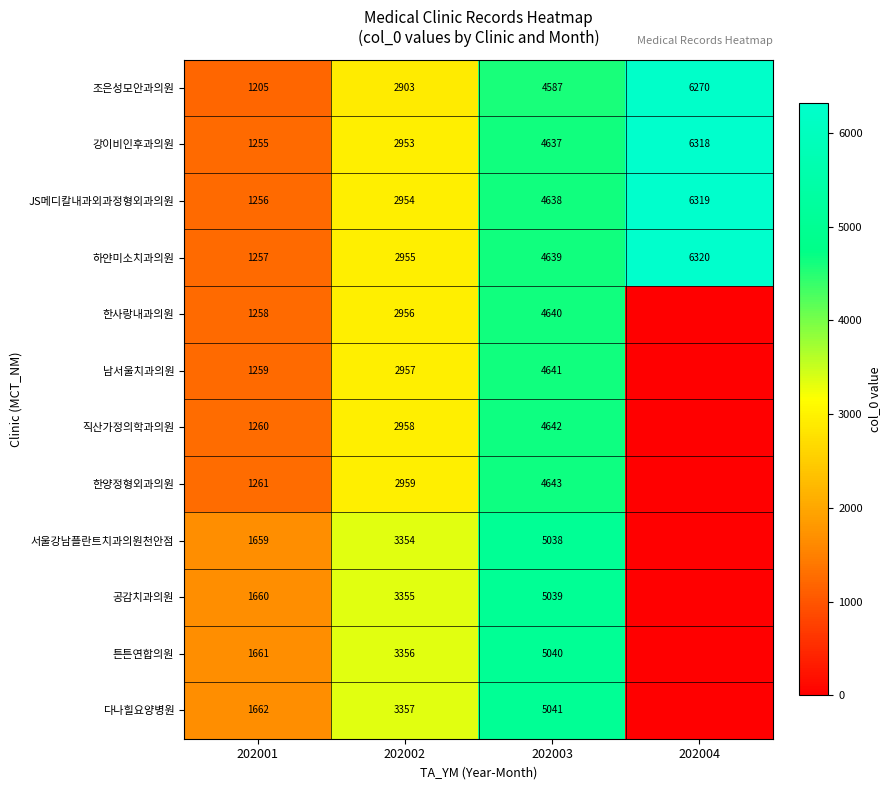

Rank the series at 202003 from lowest to highest value.

조은성모안과의원, 강이비인후과의원, JS메디칼내과외과정형외과의원, 하얀미소치과의원, 한사랑내과의원, 남서울치과의원, 직산가정의학과의원, 한양정형외과의원, 서울강남플란트치과의원천안점, 공감치과의원, 튼튼연합의원, 다나힐요양병원